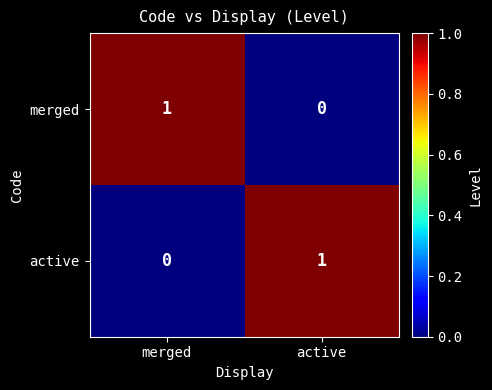

Where is merged nearest to the value 0?

active